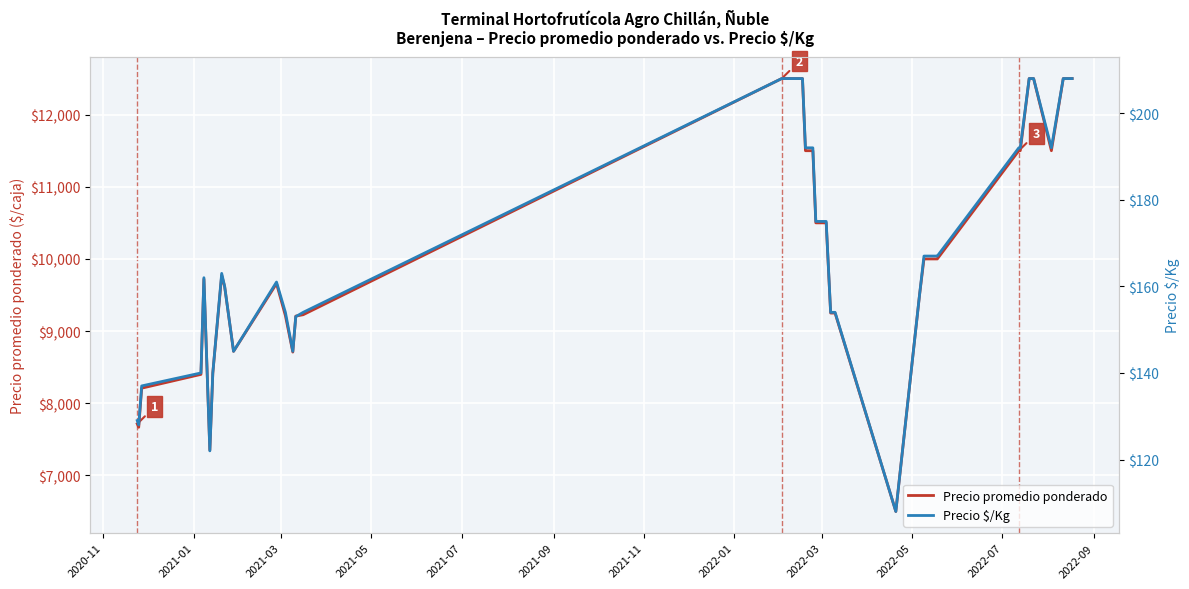

What is the maximum value for Precio promedio ponderado?

12500